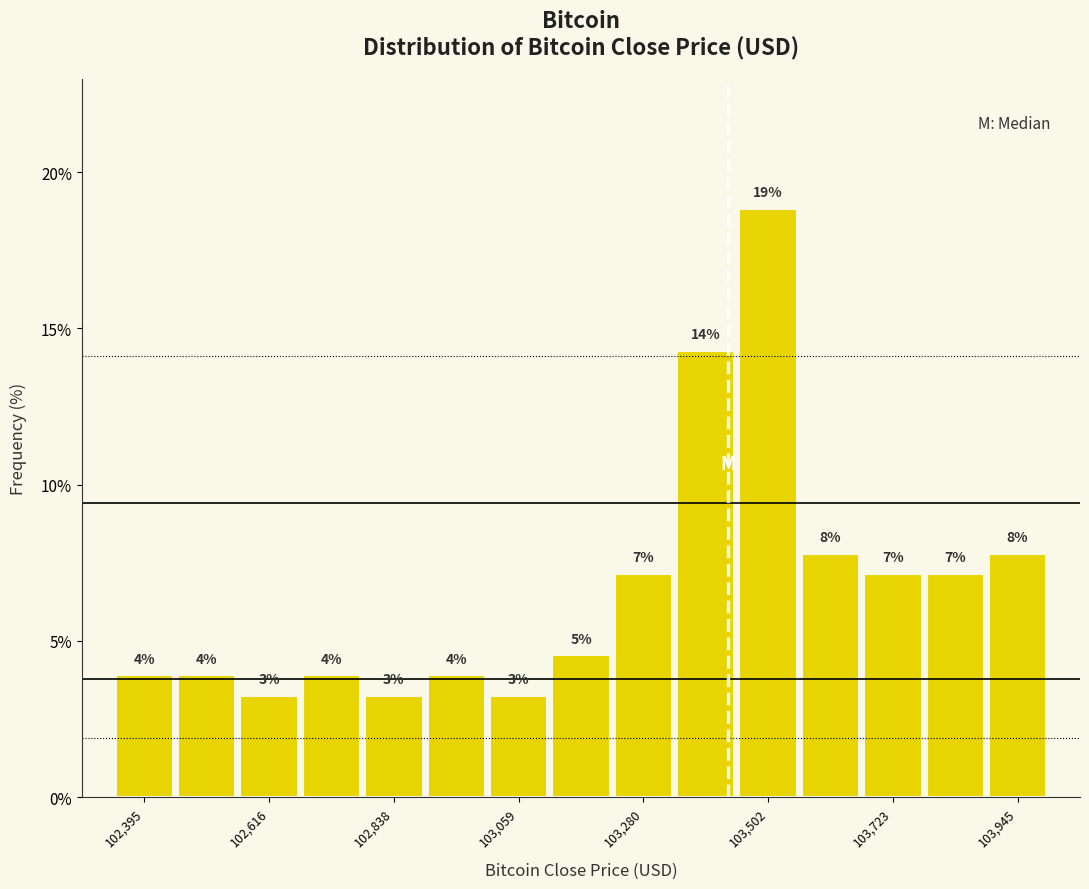

Read against the x-axis, roughly where is the centre of the tallest bar?

103500